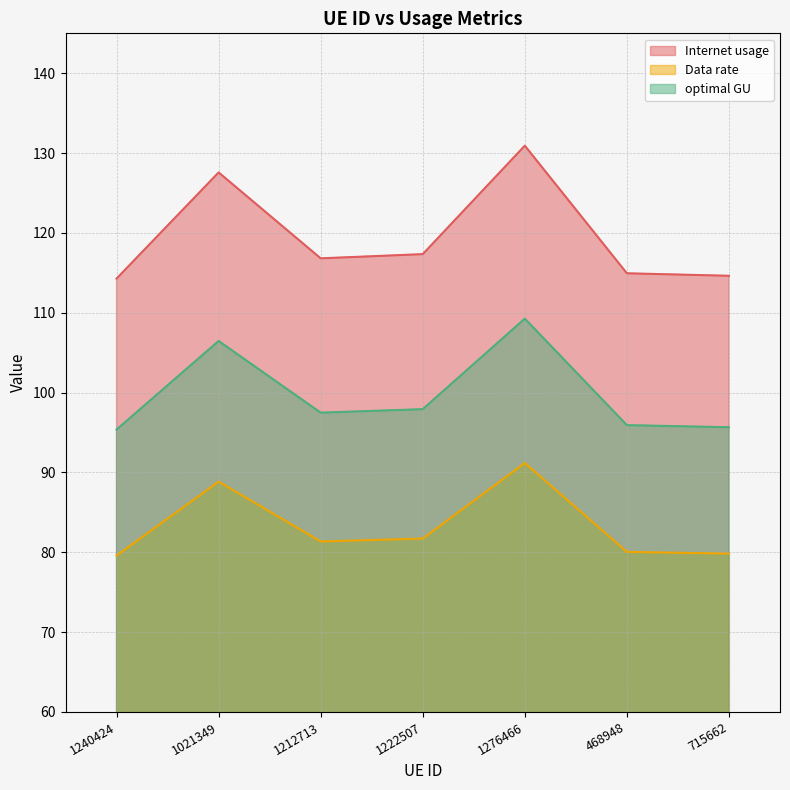

What is the value of the optimal GU point at the 3rd from the left?

97.5